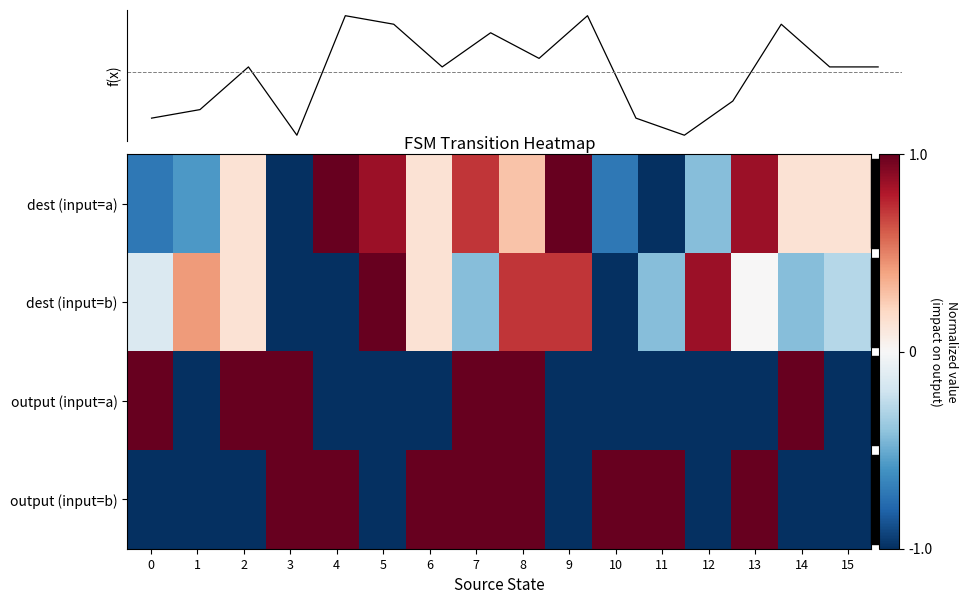

What is the approximate value of dest (input=a) at 10?

-0.7